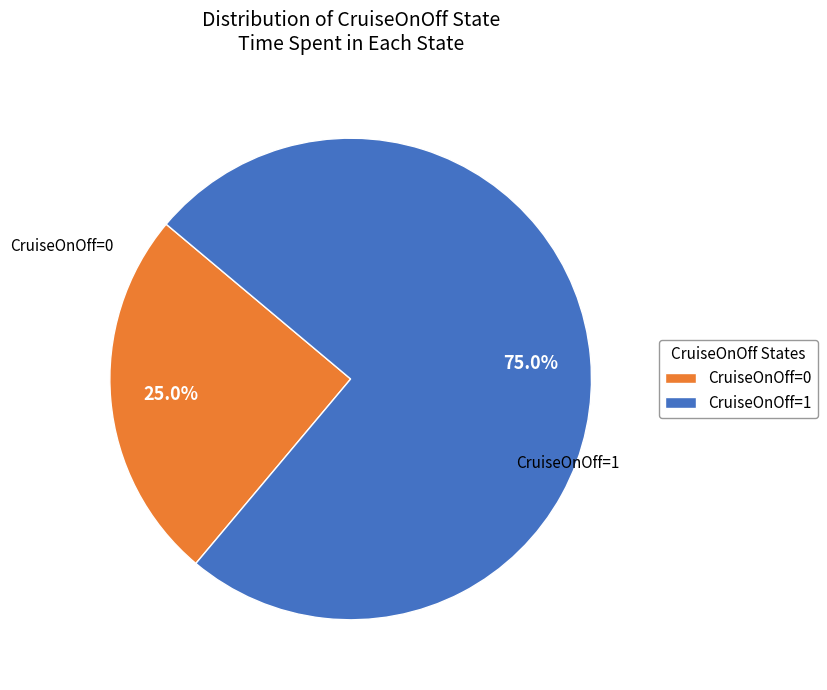

To the nearest percent, what is the difference between the CruiseOnOff=0 and CruiseOnOff=1 slice percentages?

50%